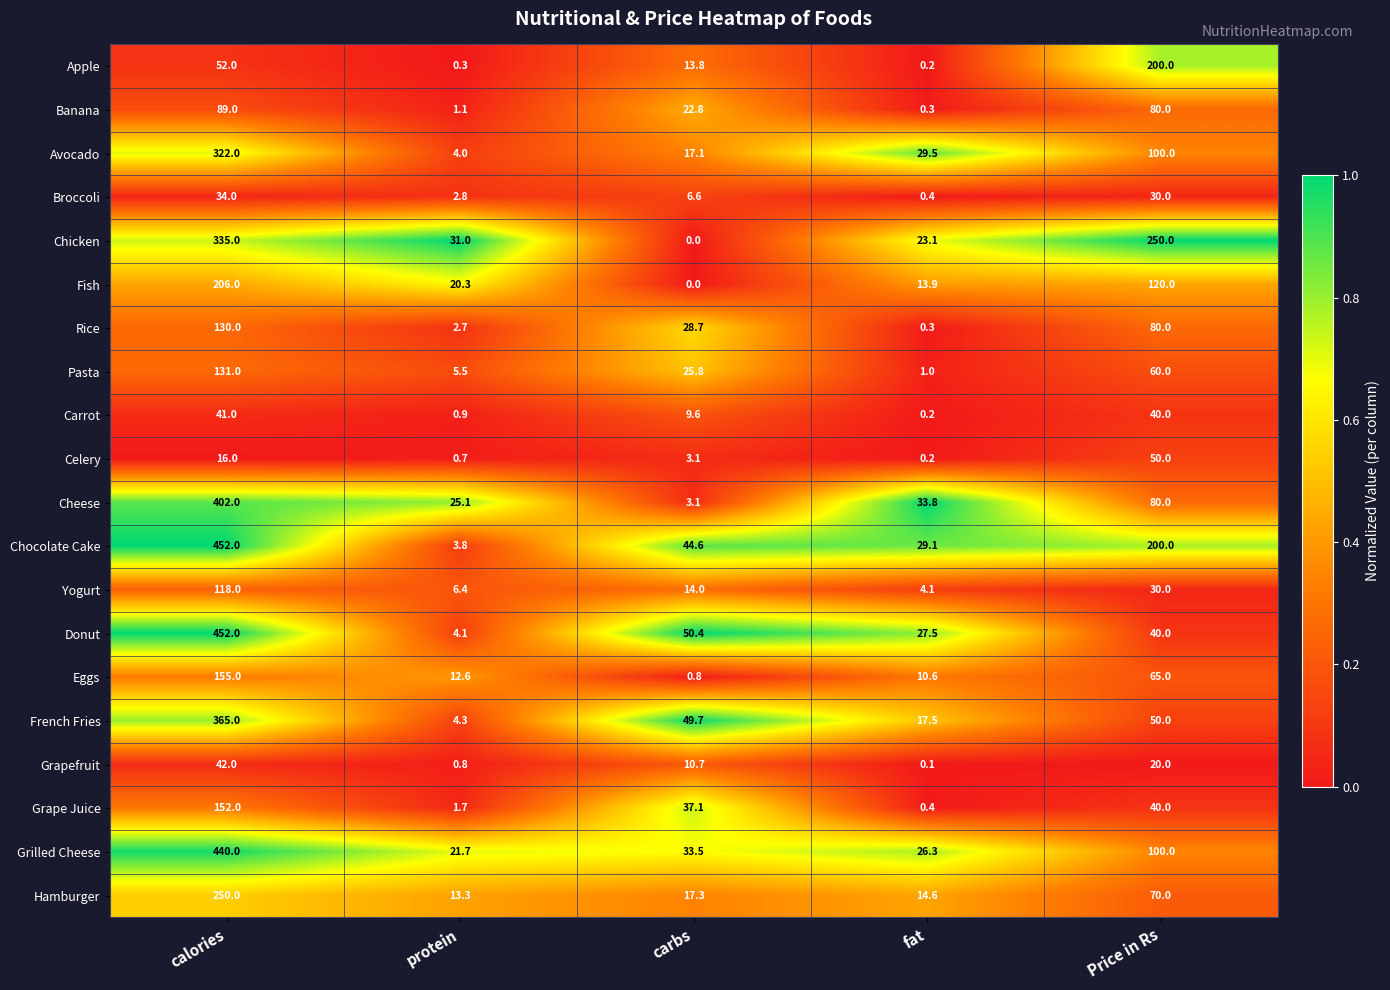

List the labels in order of Banana value, smallest first.

fat, protein, carbs, Price in Rs, calories